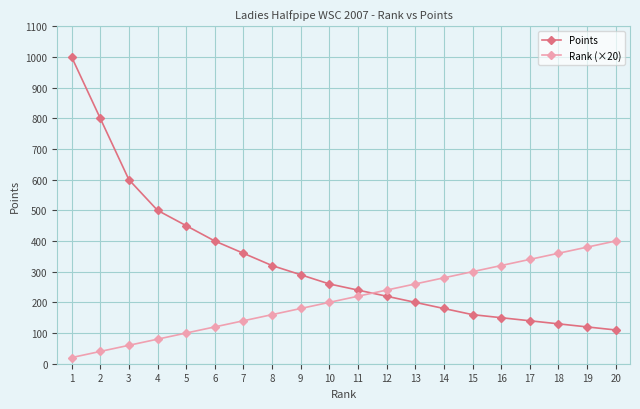

How many lines are shown in the chart?

2